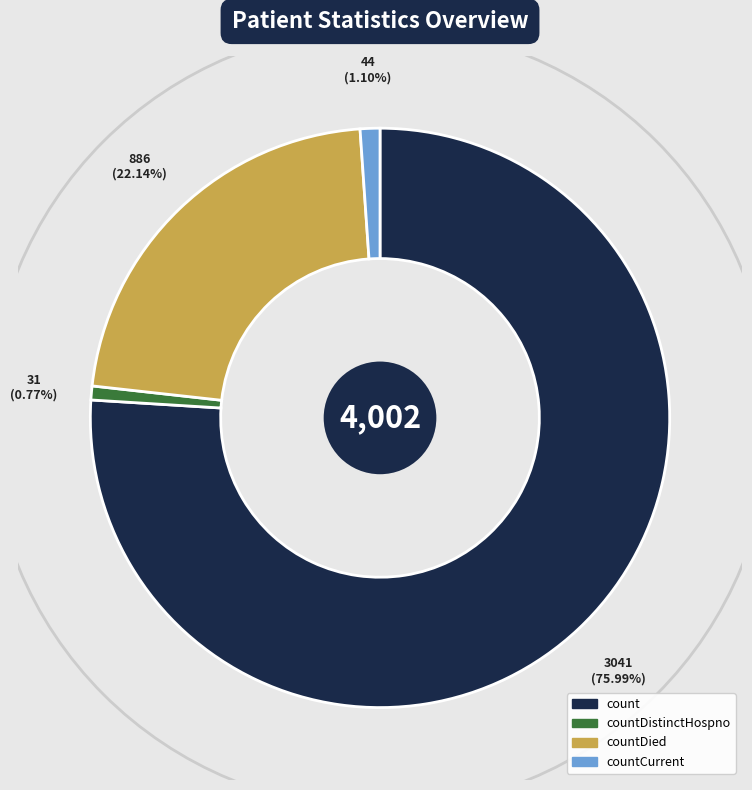

Is there any slice that represents more than half of the pie?

Yes